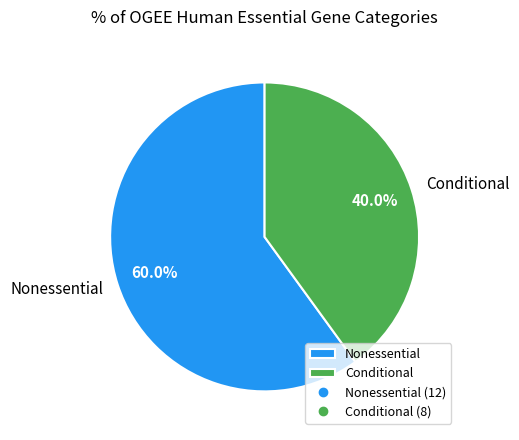

What percentage is the Nonessential slice, to the nearest percent?

60%